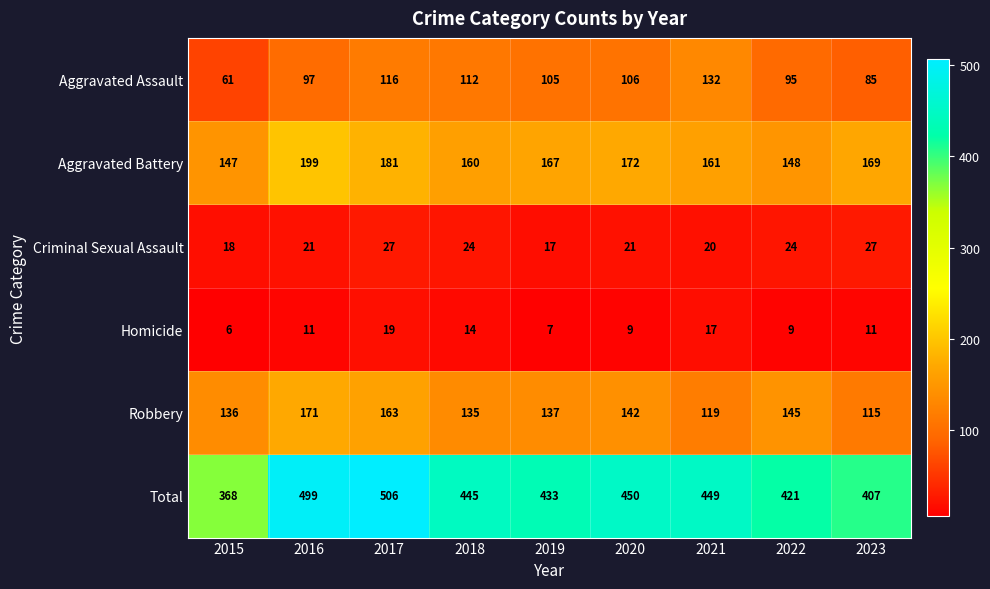

List the series in order of their peak value, lowest first.

Homicide, Criminal Sexual Assault, Aggravated Assault, Robbery, Aggravated Battery, Total